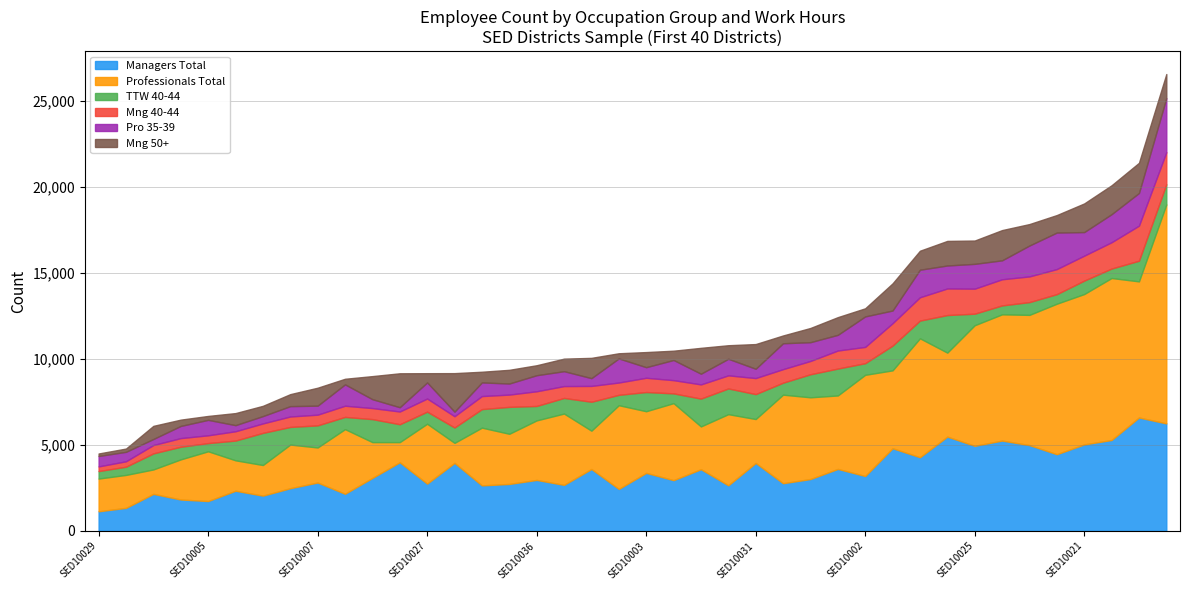

Which category has the highest value in the Professionals Total series?

SED10035